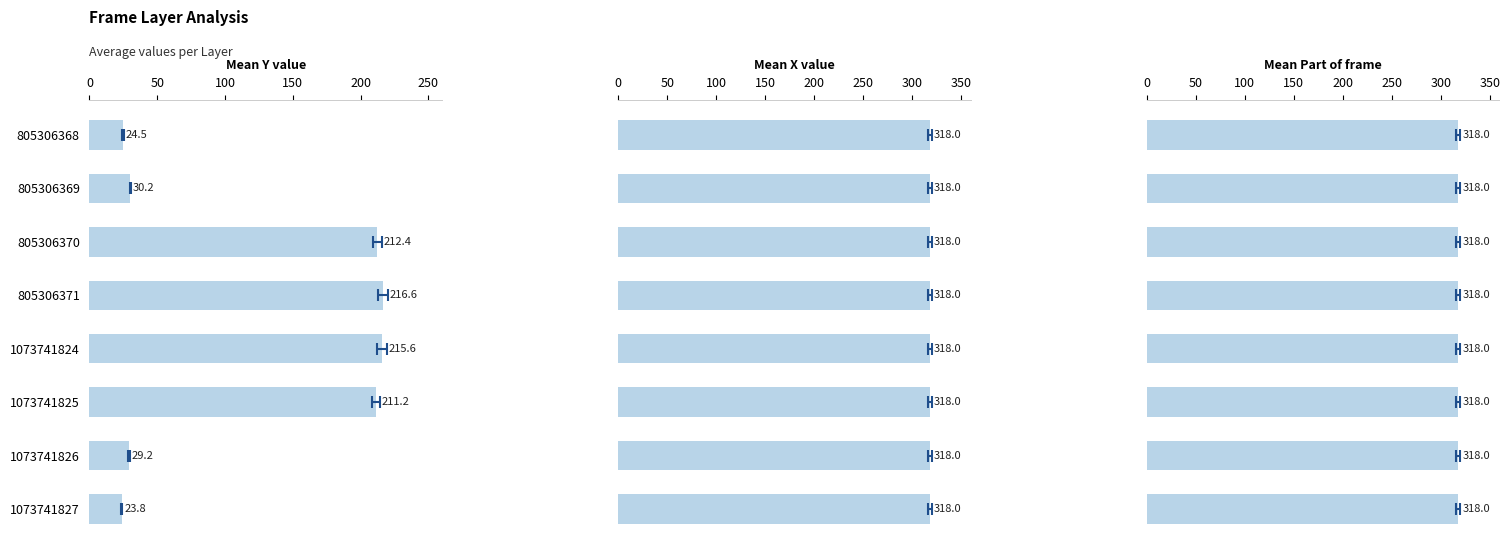

At how many categories does at least one series exceed 22?

8